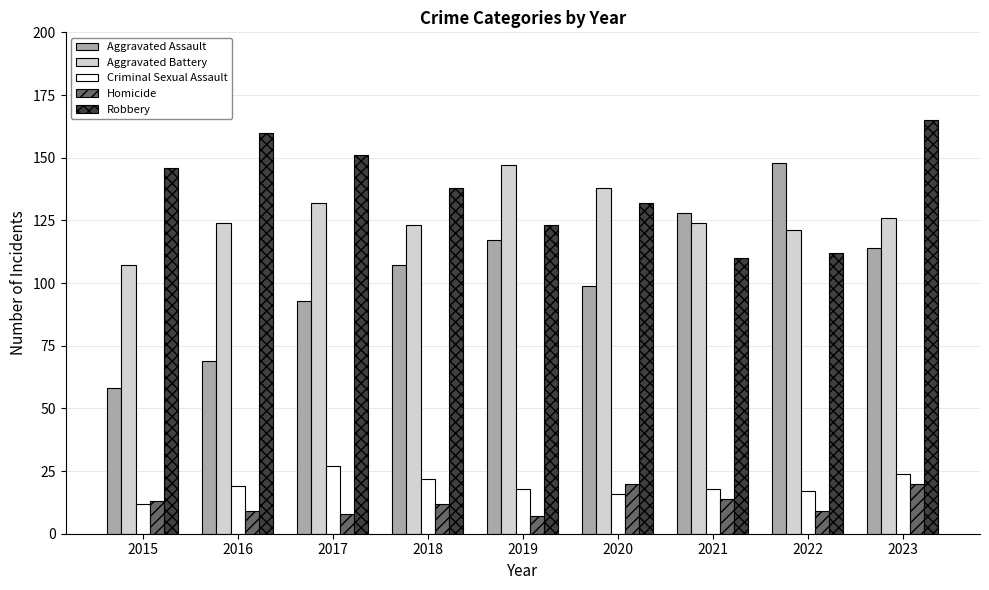

True or false: Robbery has a value of 226 at 2015.

False